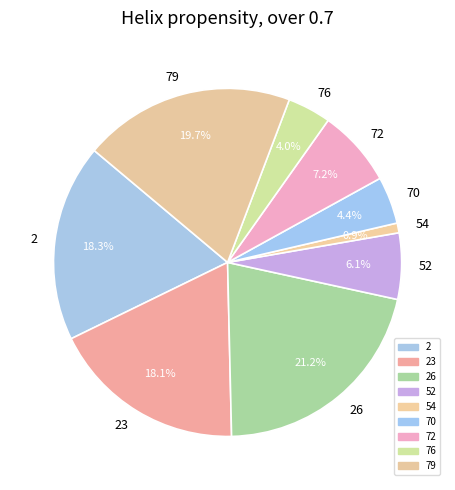

Combined, what portion of the pie is 70 and 2?

22.7%